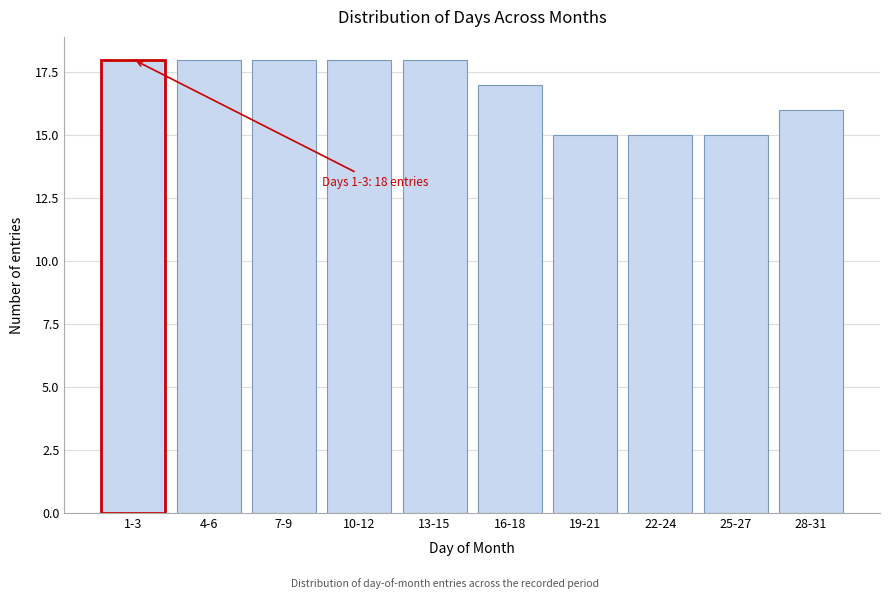

Reading right to left, extract all data points from this chart.

16	15	15	15	17	18	18	18	18	18